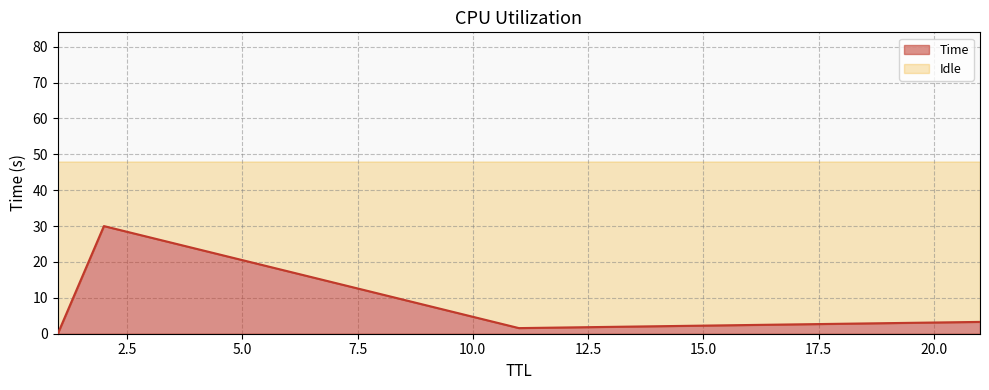

What is the label of the 3rd point from the right?

time